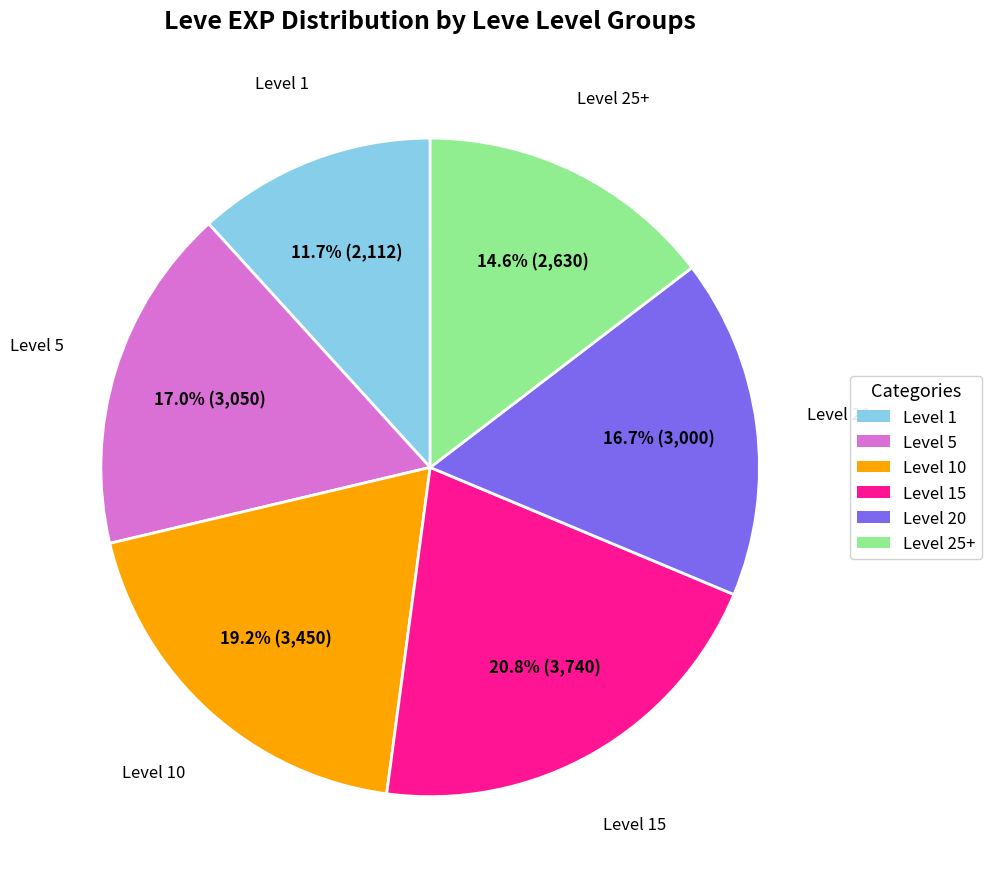

Does Level 1 account for over 50% of the chart?

No